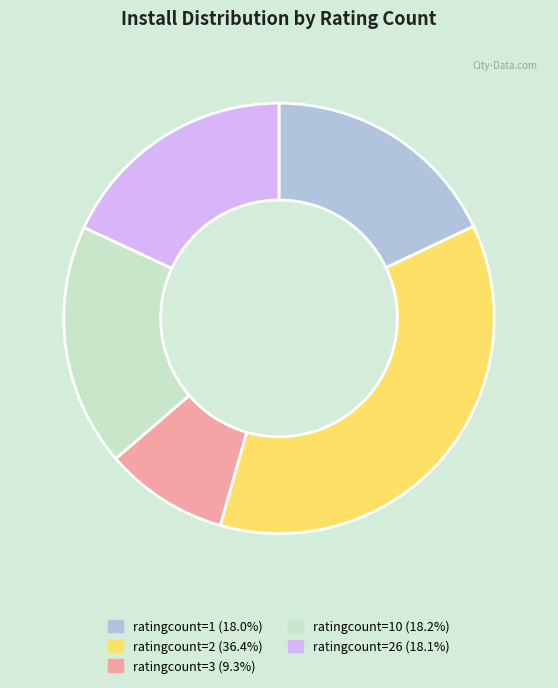

Does any single category account for the majority?

No